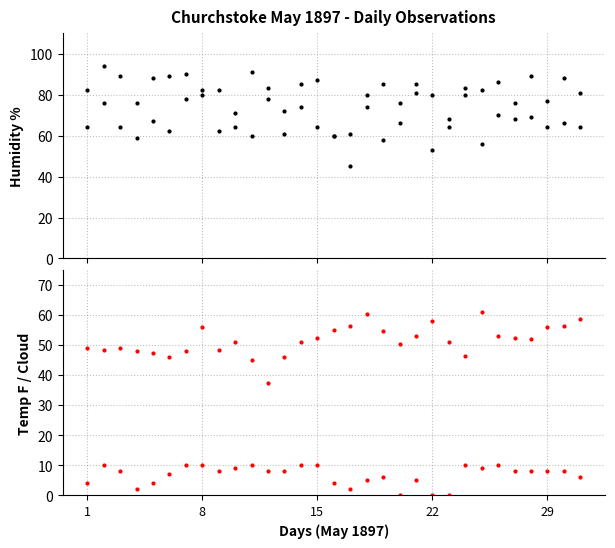

At which label is 9am Humidity % closest to 64?

1